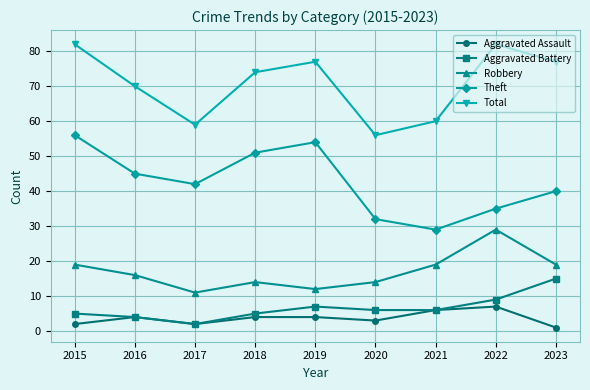

The value of Robbery at 2021 is 12. True or false?

False